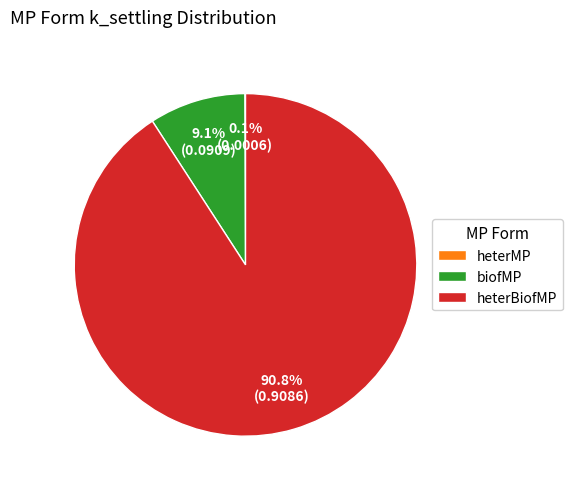

What is the largest slice in the pie chart?

heterBiofMP